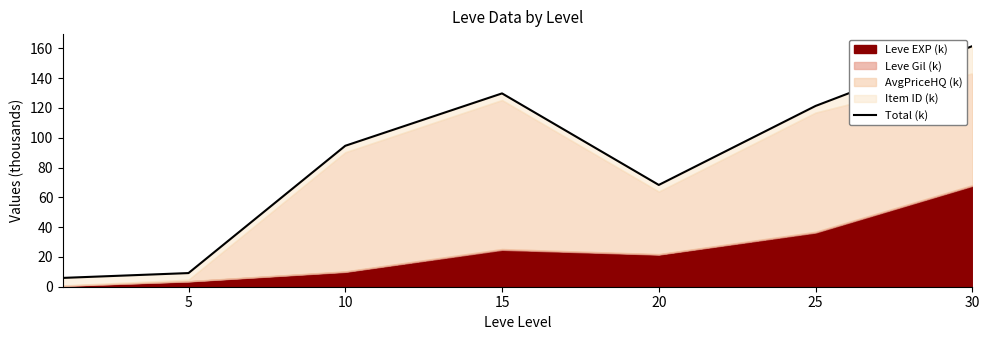

True or false: the data has more than 2 interior local peaks.

False